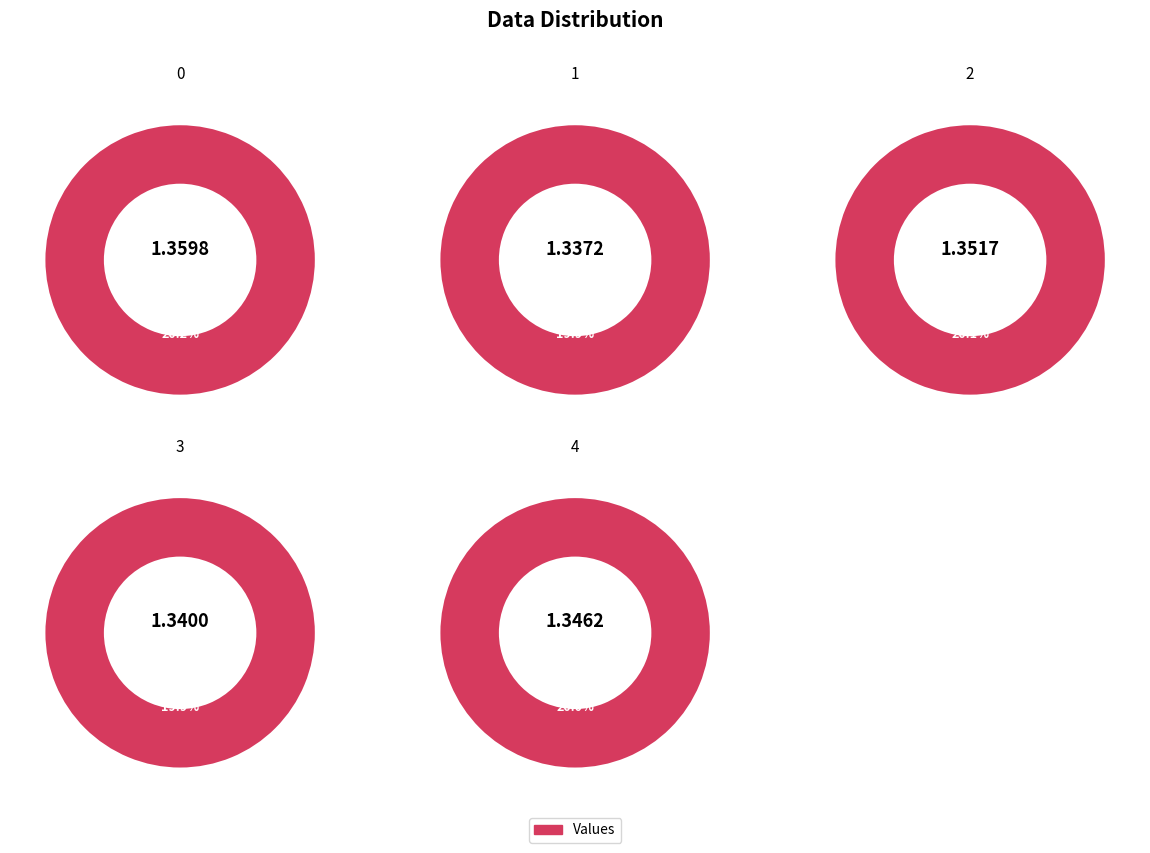

How many segments does this pie chart have?

5